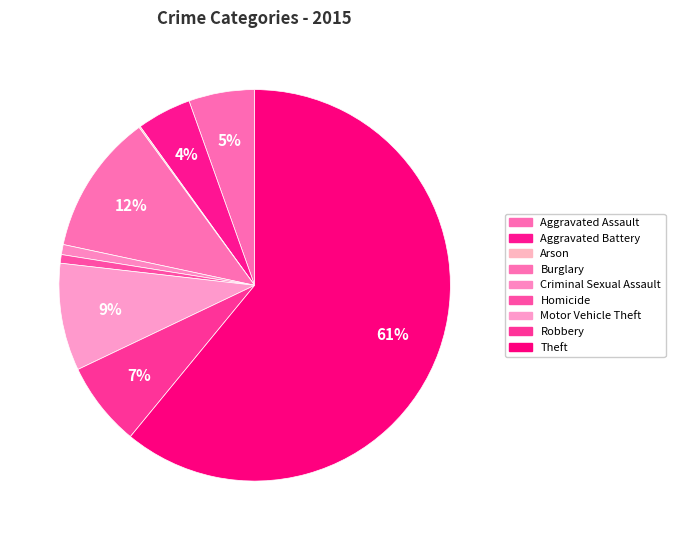

How many segments does this pie chart have?

9